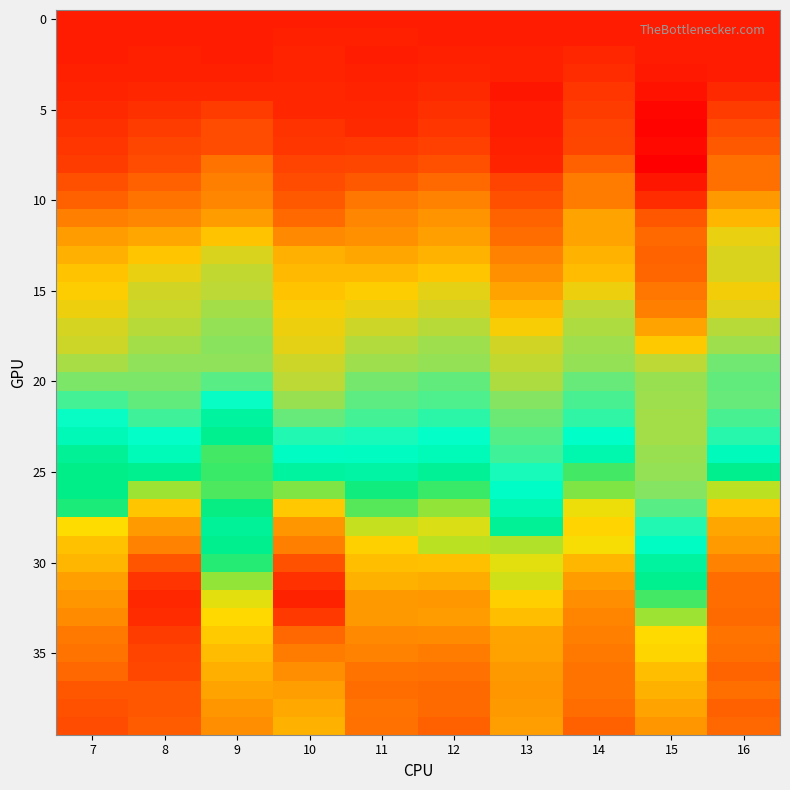

At which category is the sum across all series the highest?

8